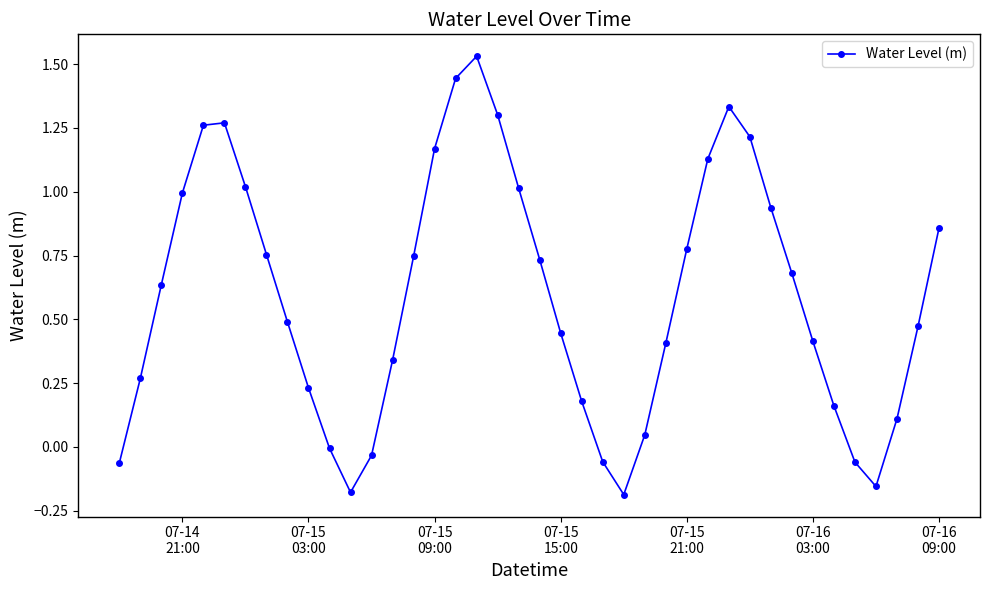

What is the sum of all values?

23.6